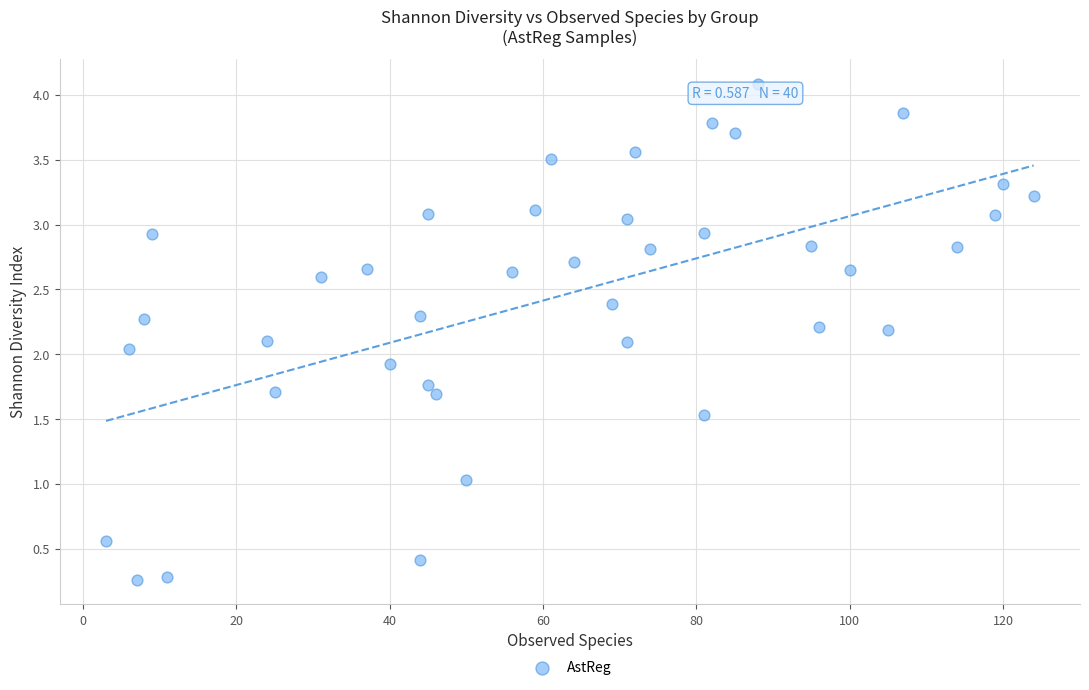

What is the range of X values (max minus min)?

121.0